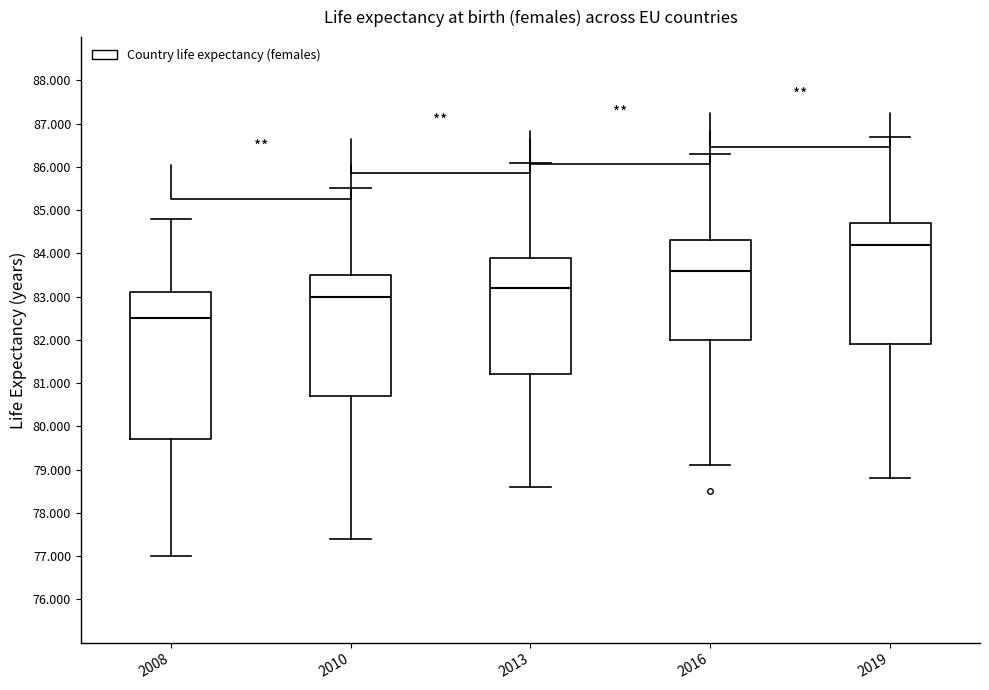

Reading left to right, read every box against the y-axis: the position of its median line, the range the box covers, and the ends of its whiskers. The values are not printed on the chart, so give them approximately, as read against the axis.

2008: median 82.5, box 79.7 to 83.1, whiskers 77.0 to 84.8
2010: median 83.0, box 80.7 to 83.5, whiskers 77.4 to 85.5
2013: median 83.2, box 81.2 to 83.9, whiskers 78.6 to 86.1
2016: median 83.6, box 82.0 to 84.3, whiskers 79.1 to 86.3
2019: median 84.2, box 81.9 to 84.7, whiskers 78.8 to 86.7